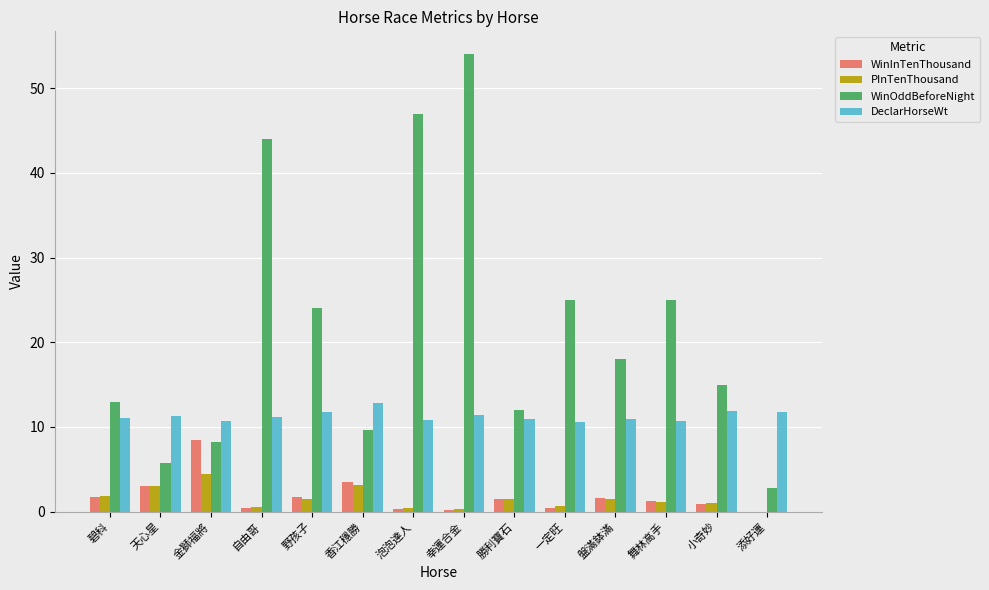

What is the total value across all series at 野孩子?

39.0